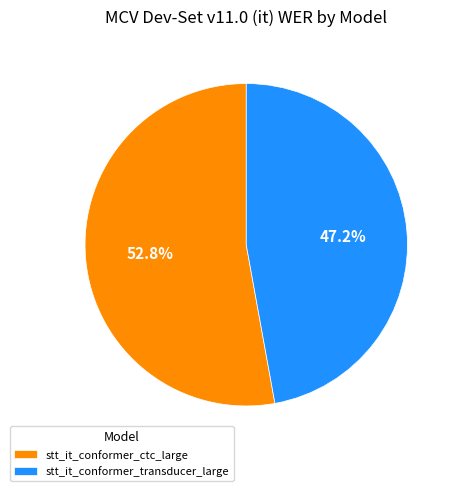

To the nearest percent, what percentage of the pie is stt_it_conformer_ctc_large?

53%